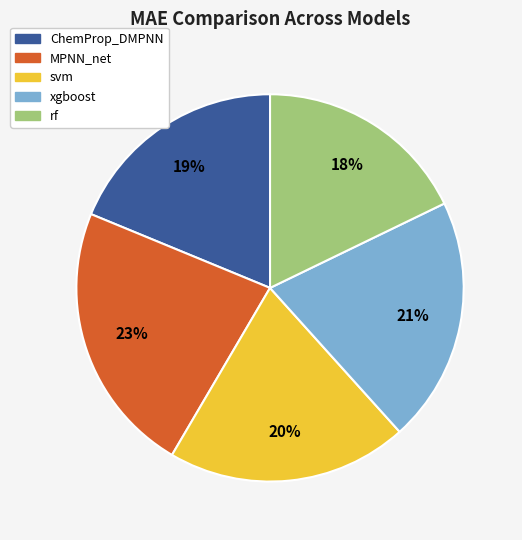

How many segments does this pie chart have?

5